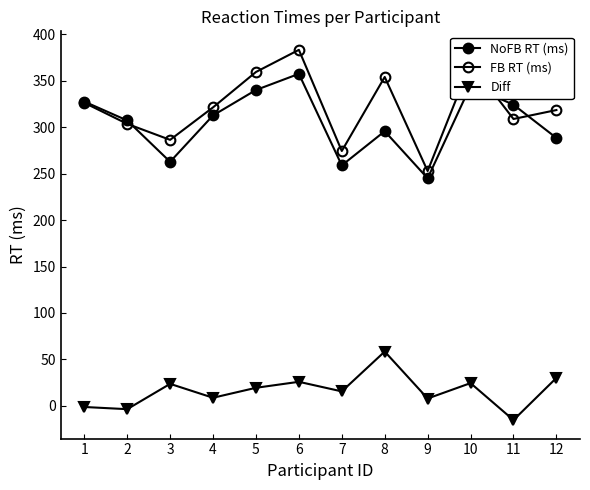

Where do NoFB RT (ms) and FB RT (ms) first cross each other?

2 and 3